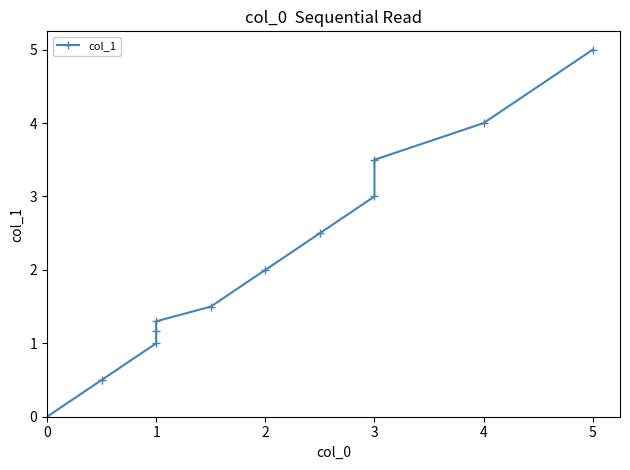

Reading right to left, transcribe all the data shown in this chart.

5.0	4.0	3.5	3.0	2.5	2.0	1.5	1.3	1.2	1.0	0.5	0.0